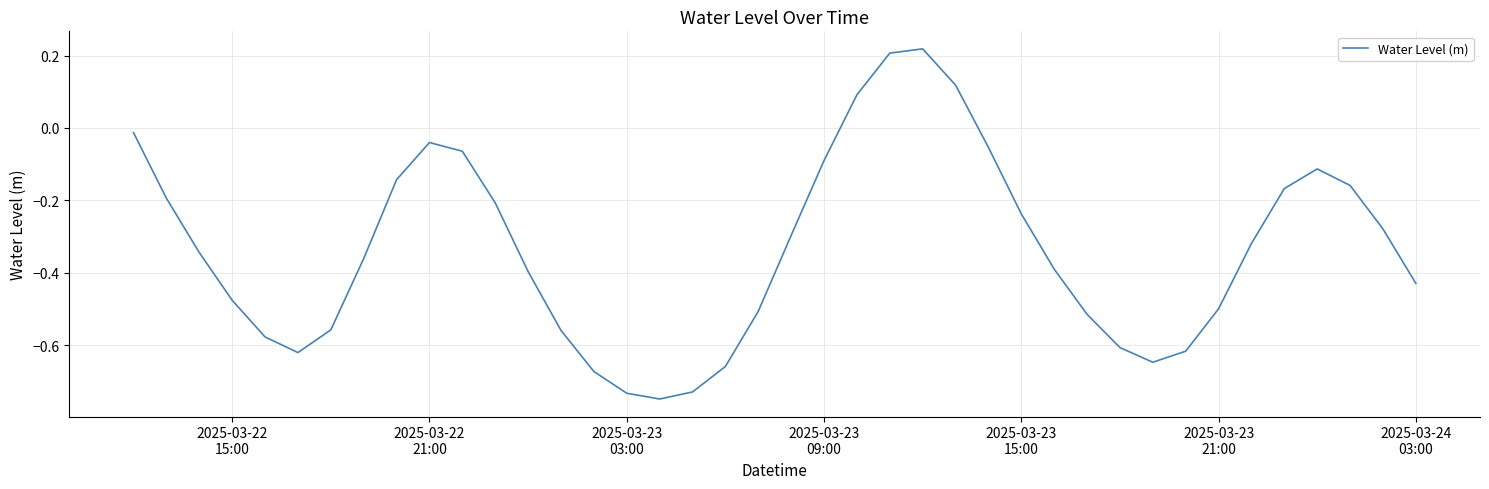

What is the difference between the maximum and minimum values?

1.0